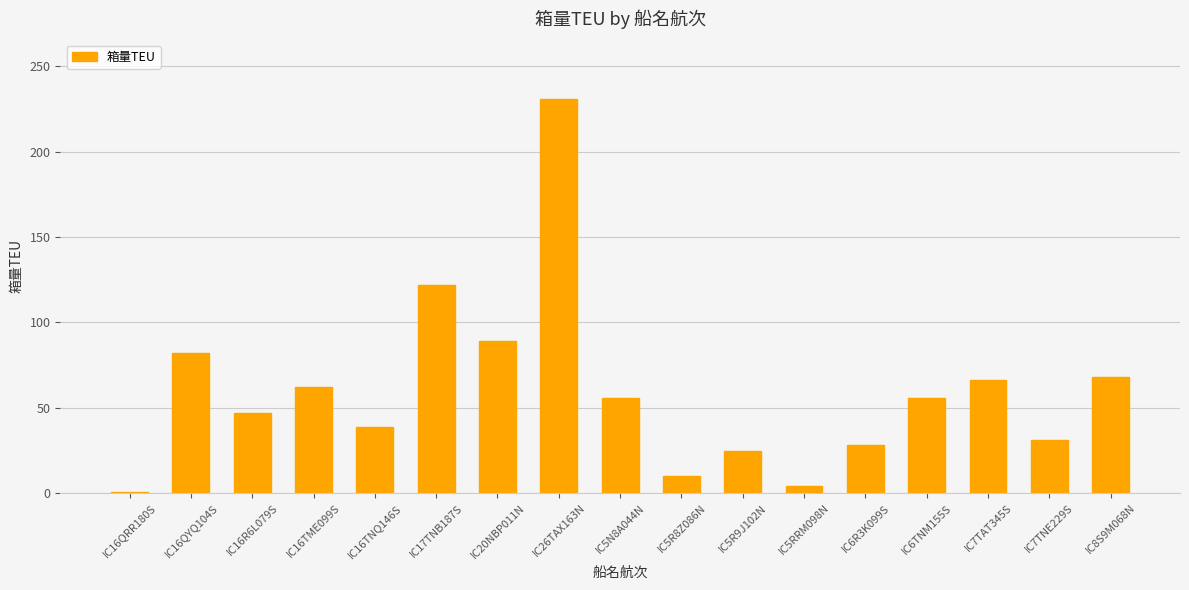

Reading right to left, list all the values displayed in this chart.

IC8S9M068N=68	IC7TNE229S=31	IC7TAT345S=66	IC6TNM155S=56	IC6R3K099S=28	IC5RRM098N=4	IC5R9J102N=25	IC5R8Z086N=10	IC5N8A044N=56	IC26TAX163N=231	IC20NBP011N=89	IC17TNB187S=122	IC16TNQ146S=39	IC16TME099S=62	IC16R6L079S=47	IC16QYQ104S=82	IC16QRR180S=1